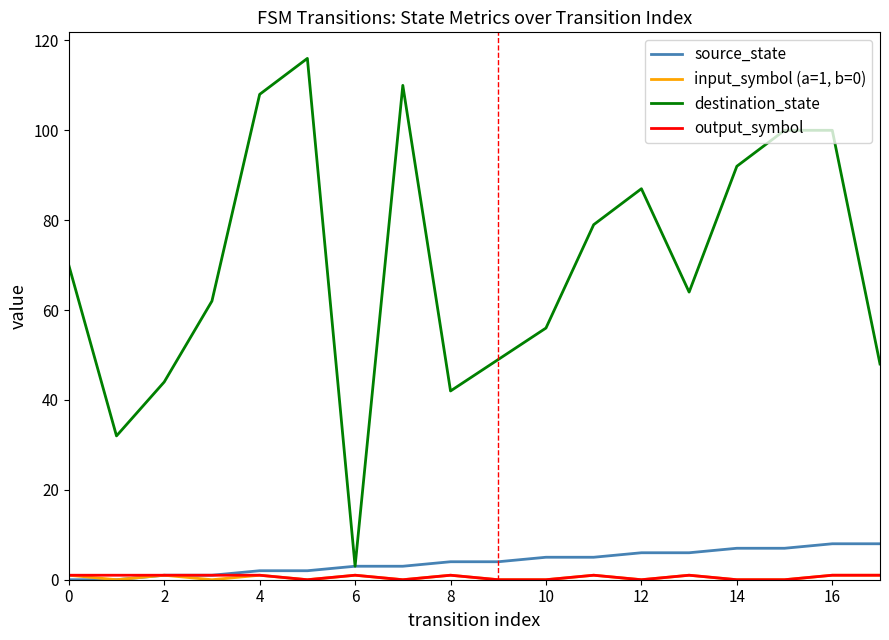

Which series has the largest total across all categories?

destination_state